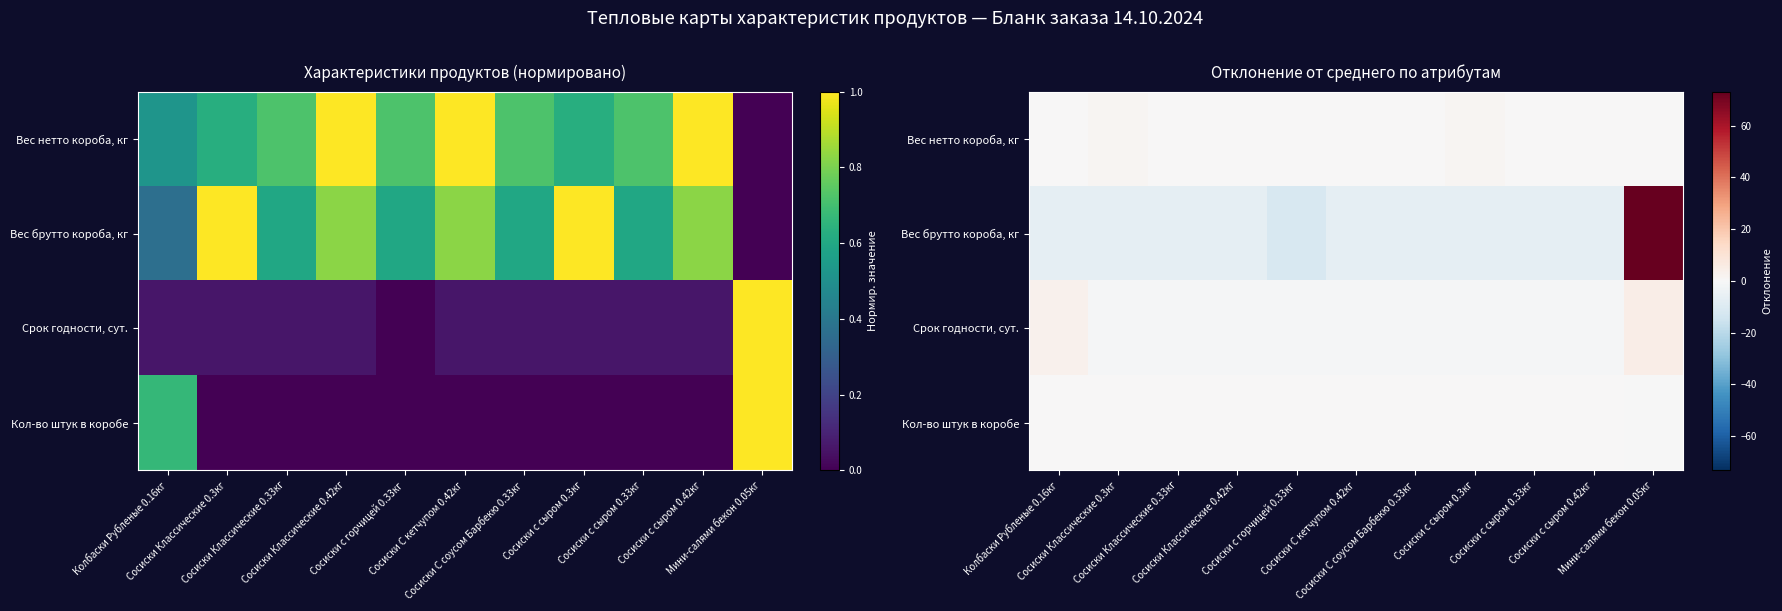

What is the minimum value for Вес брутто короба, кг?

-11.8